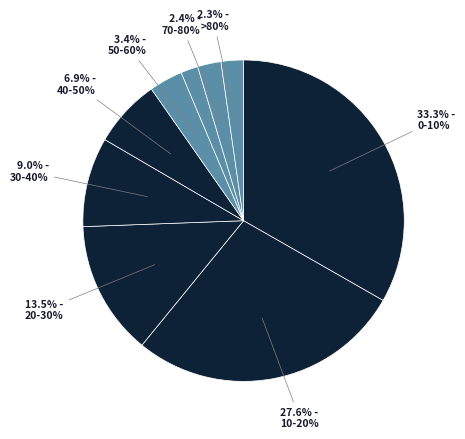

How many segments does this pie chart have?

9